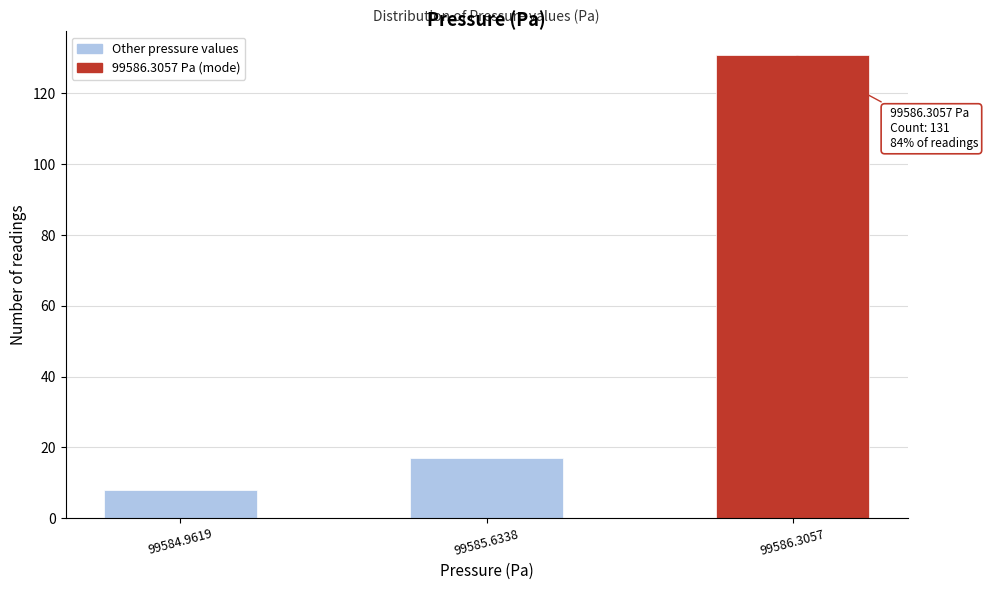

Reading left to right, transcribe all the data shown in this chart.

8	17	131